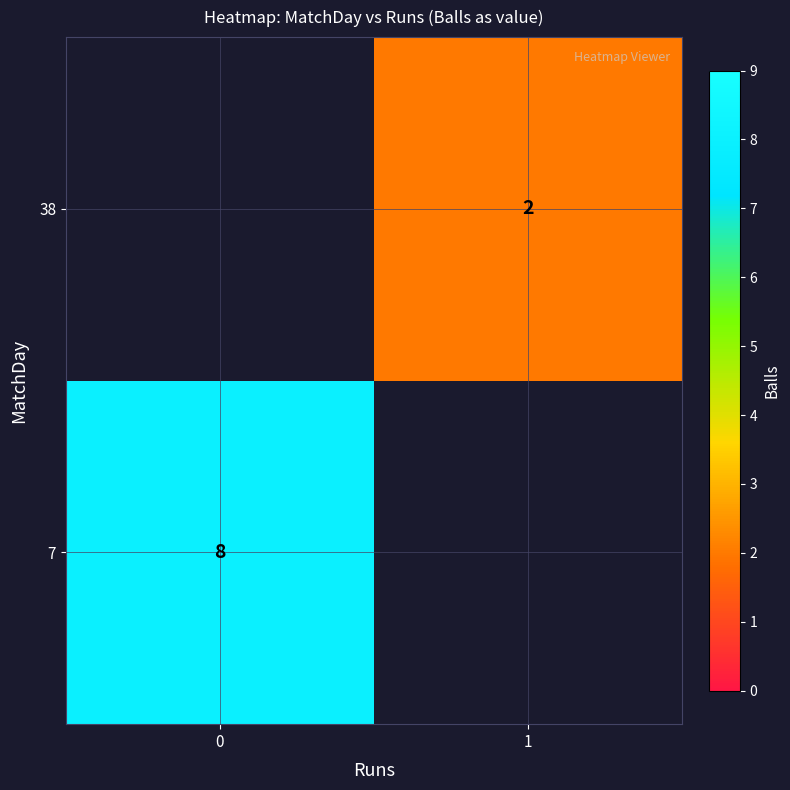

True or false: 7 has a value of 12 at 0.

False